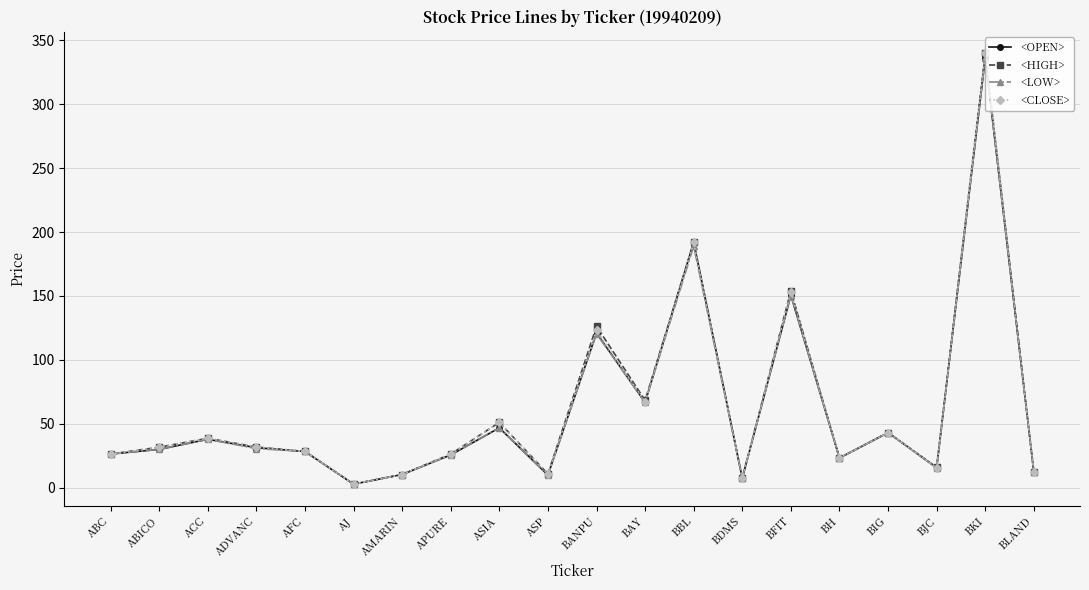

Read the <OPEN> value at BFIT.

150.6